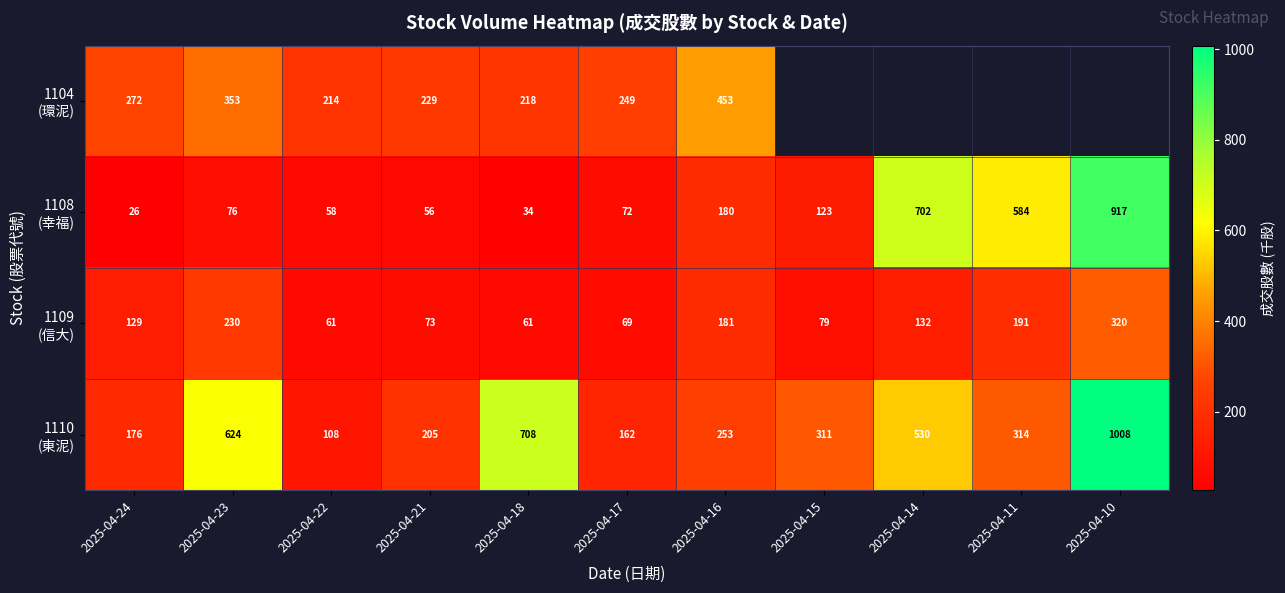

What is the total value across all series at 2025-04-18?

1021.0